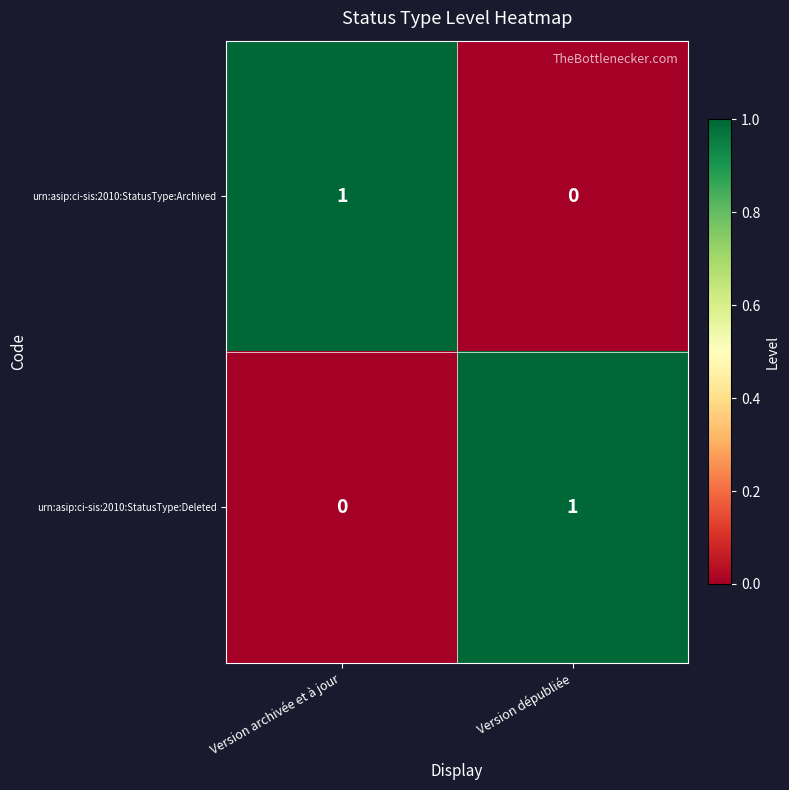

Is the value of urn:asip:ci-sis:2010:StatusType:Deleted at Version dépubliée greater than the value of urn:asip:ci-sis:2010:StatusType:Archived at Version dépubliée?

Yes